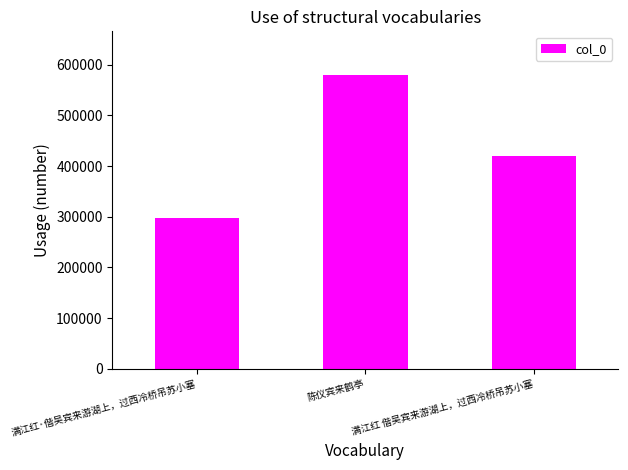

What is the greatest value displayed?

579105